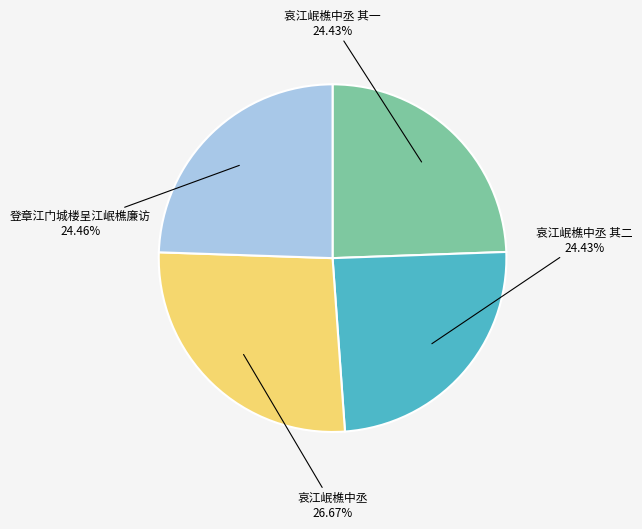

Is there any slice that represents more than half of the pie?

No